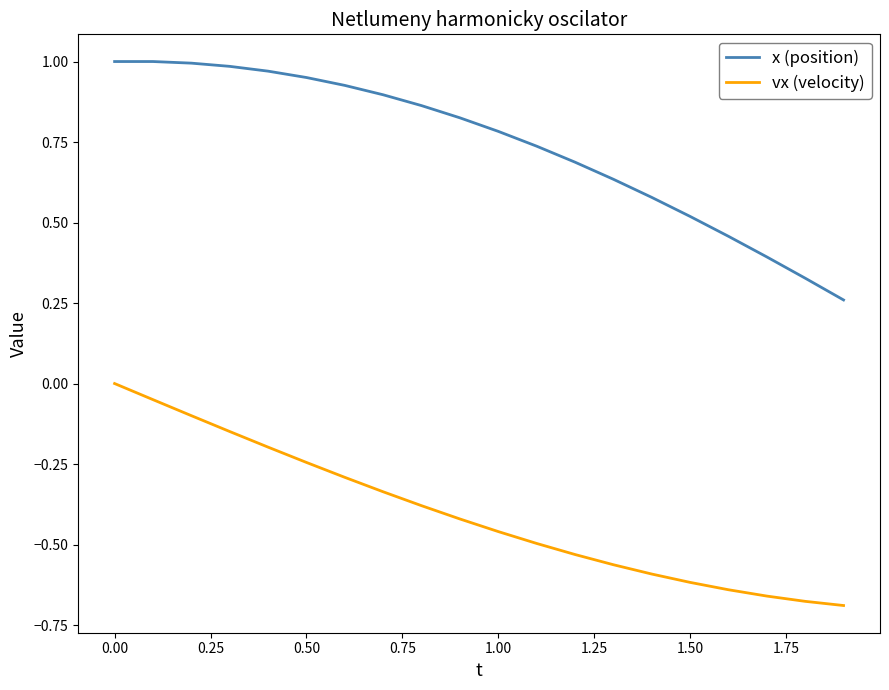

At how many categories does at least one series exceed 0?

20